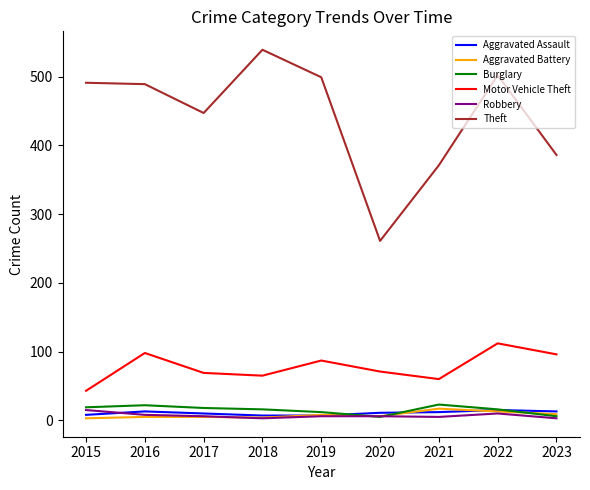

At which category does Theft reach its first local valley?

2017